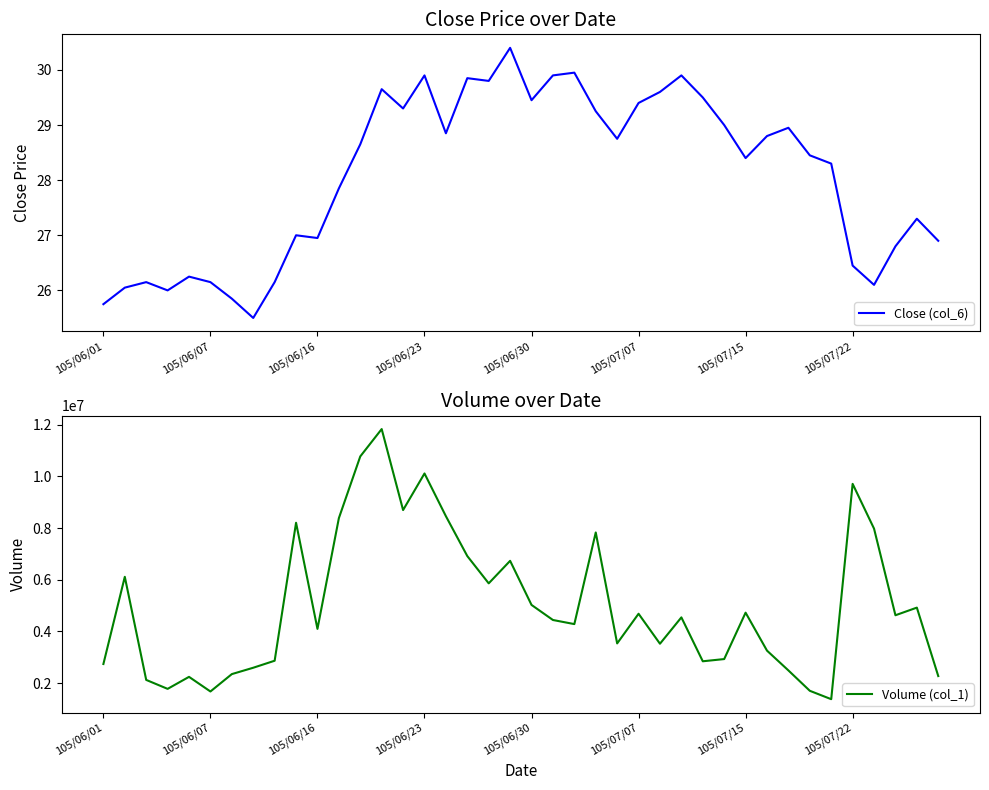

What are all the series names shown in the legend?

Close (col_6), Volume (col_1)